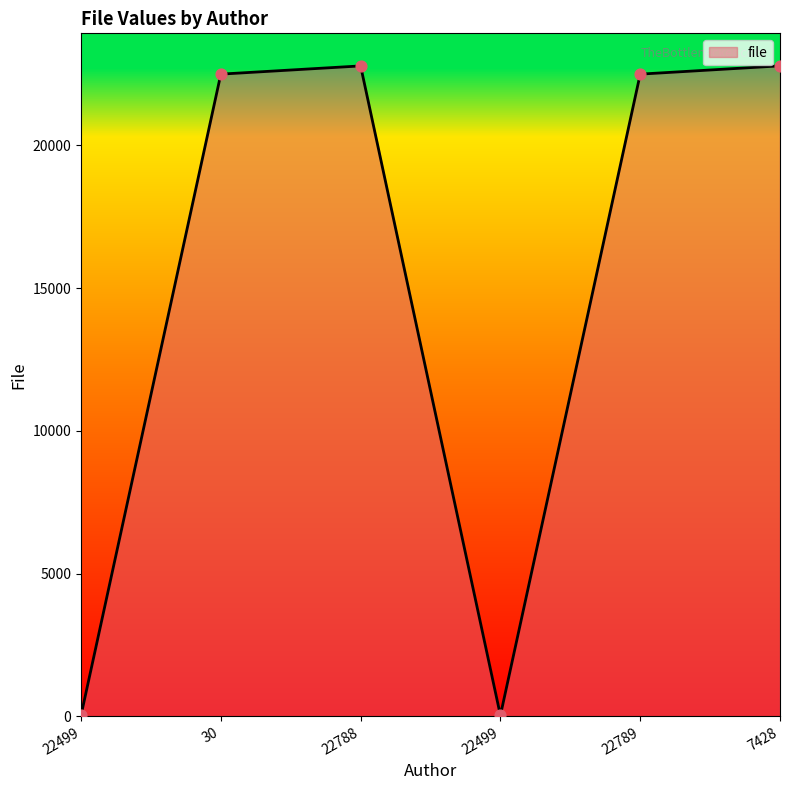

How many lines are shown in the chart?

1